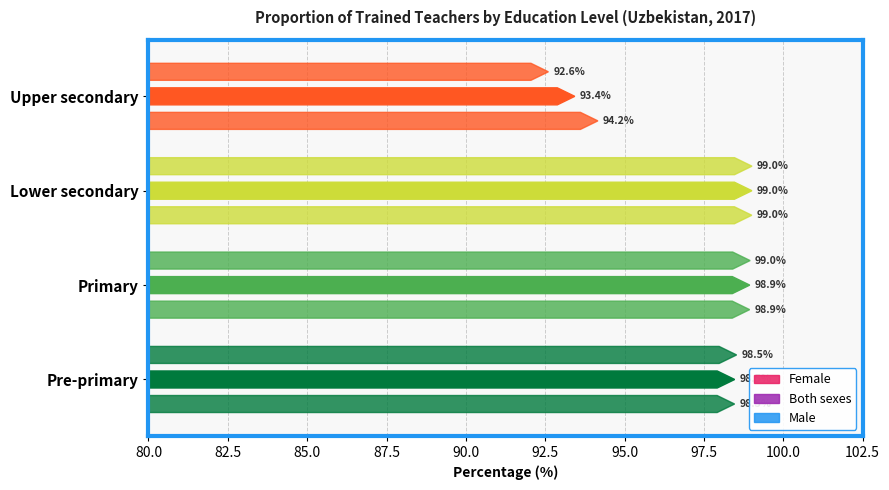

Are the bars grouped side by side (vs. stacked)?

Yes